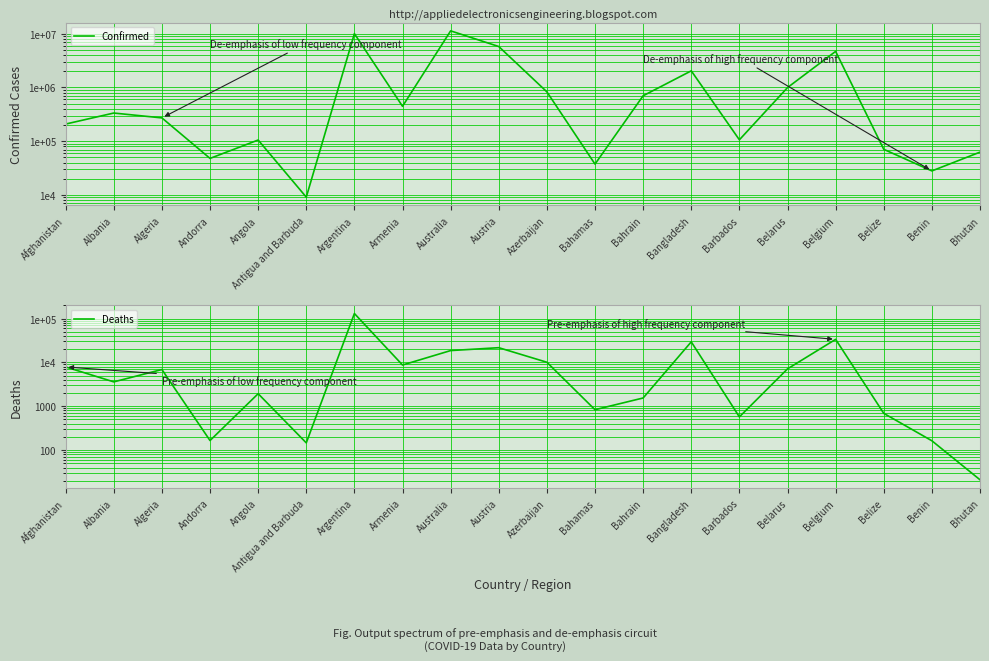

List the labels in order of Confirmed value, smallest first.

Antigua and Barbuda, Benin, Bahamas, Andorra, Bhutan, Belize, Angola, Barbados, Afghanistan, Algeria, Albania, Armenia, Bahrain, Azerbaijan, Belarus, Bangladesh, Belgium, Austria, Argentina, Australia